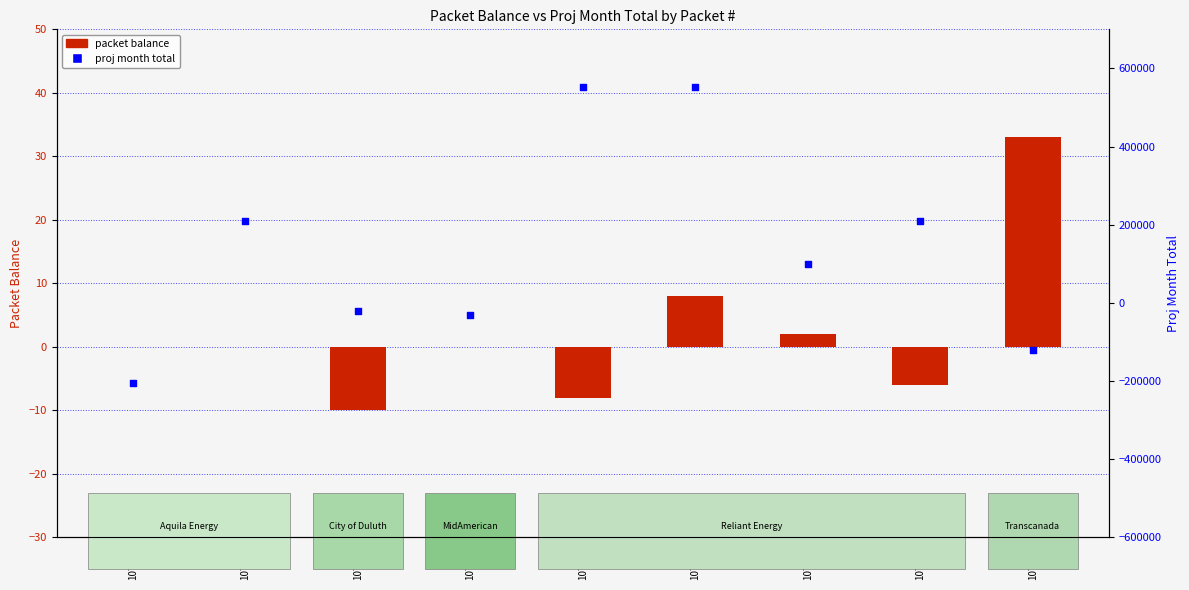

At which category is the sum across all series the highest?

107390